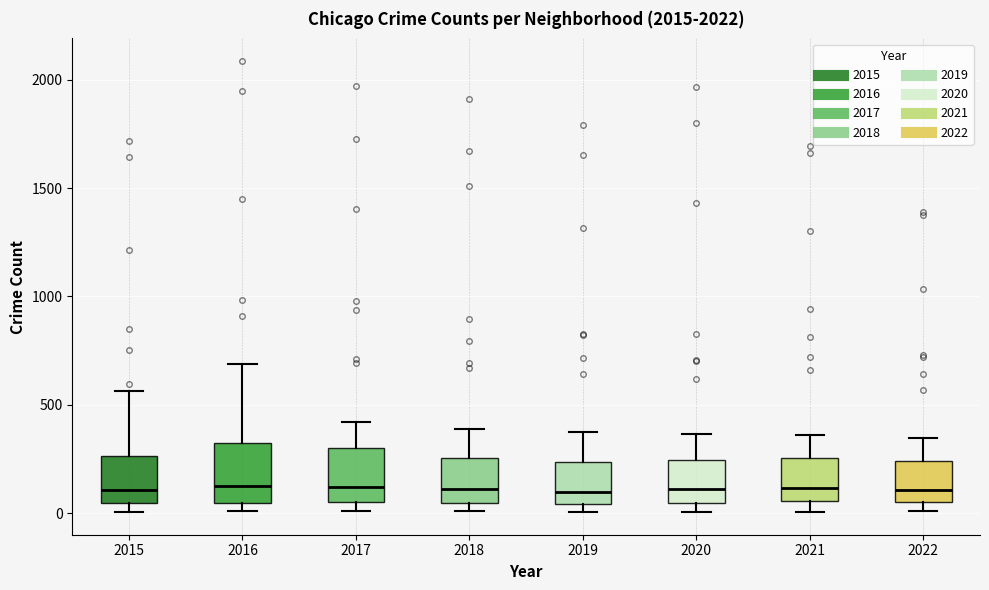

Reading left to right, read every box against the y-axis: the position of its median line, the range the box covers, and the ends of its whiskers. The values are not printed on the chart, so give them approximately, as read against the axis.

2015: median 100, box 50 to 250, whiskers 0 to 550
2016: median 150, box 50 to 300, whiskers 0 to 700
2017: median 100, box 50 to 300, whiskers 0 to 400
2018: median 100, box 50 to 250, whiskers 0 to 400
2019: median 100, box 50 to 250, whiskers 0 to 400
2020: median 100, box 50 to 250, whiskers 0 to 350
2021: median 100, box 50 to 250, whiskers 0 to 350
2022: median 100, box 50 to 250, whiskers 0 to 350